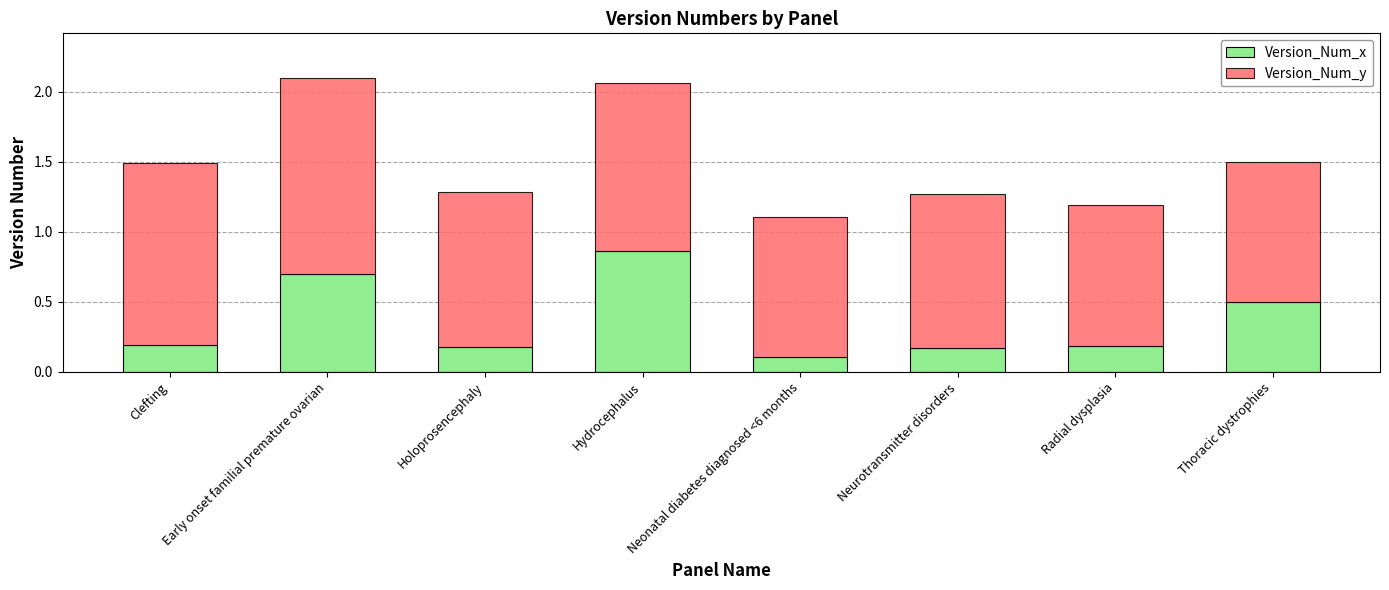

True or false: Version_Num_x has a value of 0.2 at Neurotransmitter disorders.

True